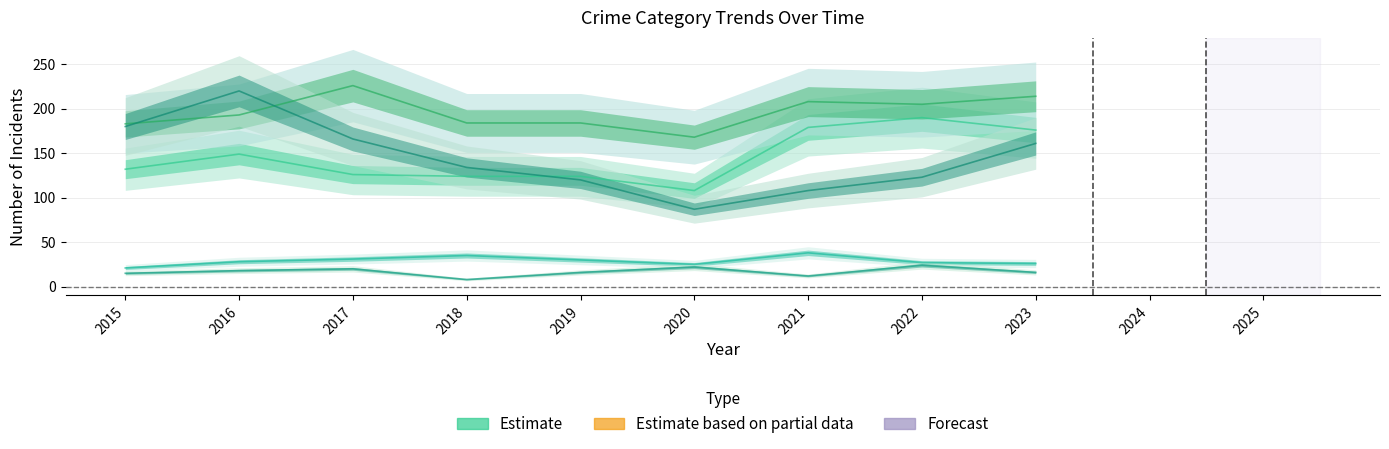

Is the value of Robbery at 2020 greater than the value of Aggravated Assault at 2015?

No